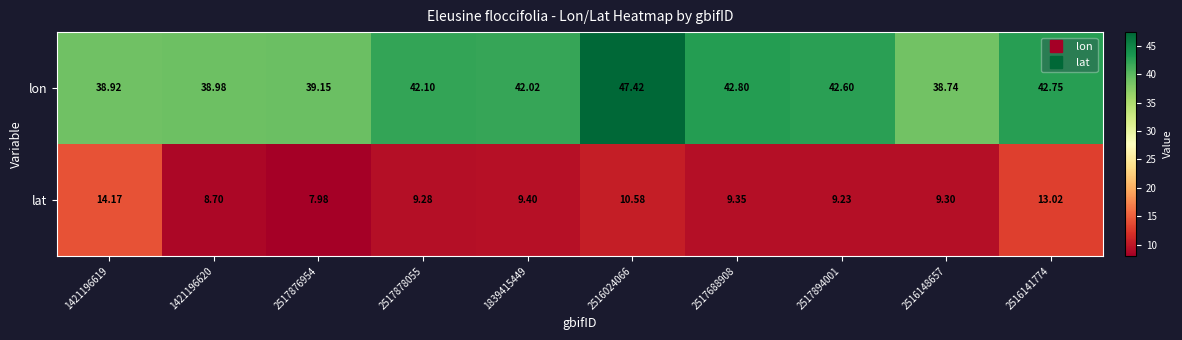

List the series in order of their peak value, highest first.

lon, lat